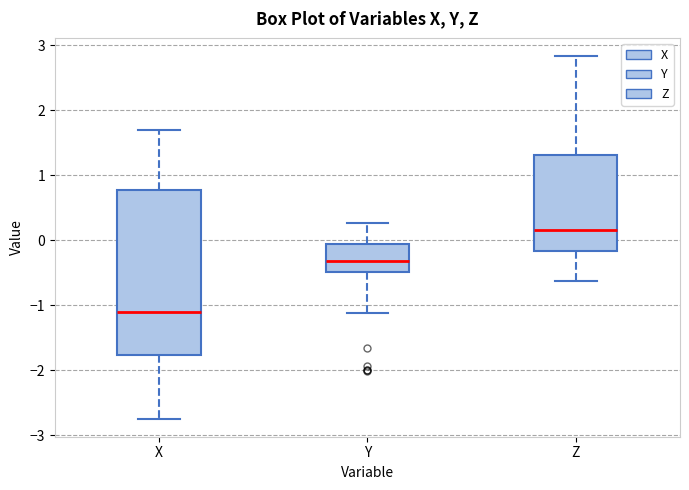

Reading left to right, read every box against the y-axis: the position of its median line, the range the box covers, and the ends of its whiskers. The values are not printed on the chart, so give them approximately, as read against the axis.

X: median -1.1, box -1.8 to 0.8, whiskers -2.7 to 1.7
Y: median -0.3, box -0.5 to -0.1, whiskers -1.1 to 0.3
Z: median 0.2, box -0.2 to 1.3, whiskers -0.6 to 2.8